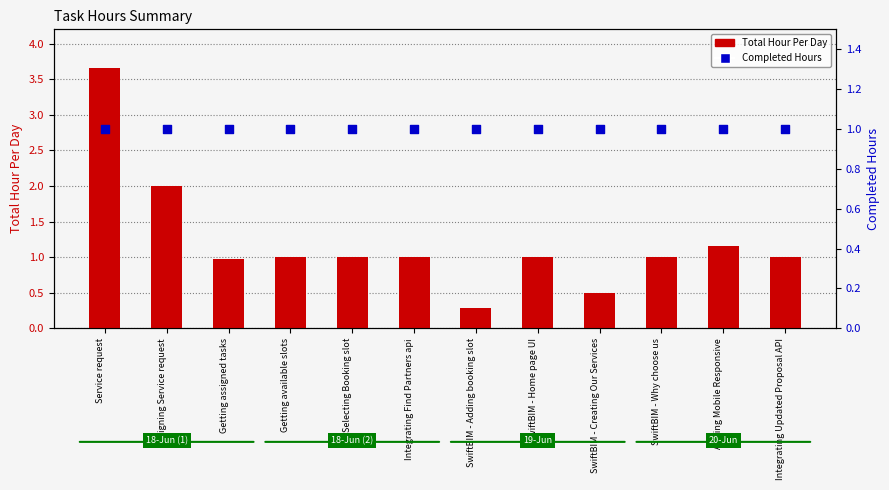

Which series contains the lowest Y value?

Total Hour Per Day